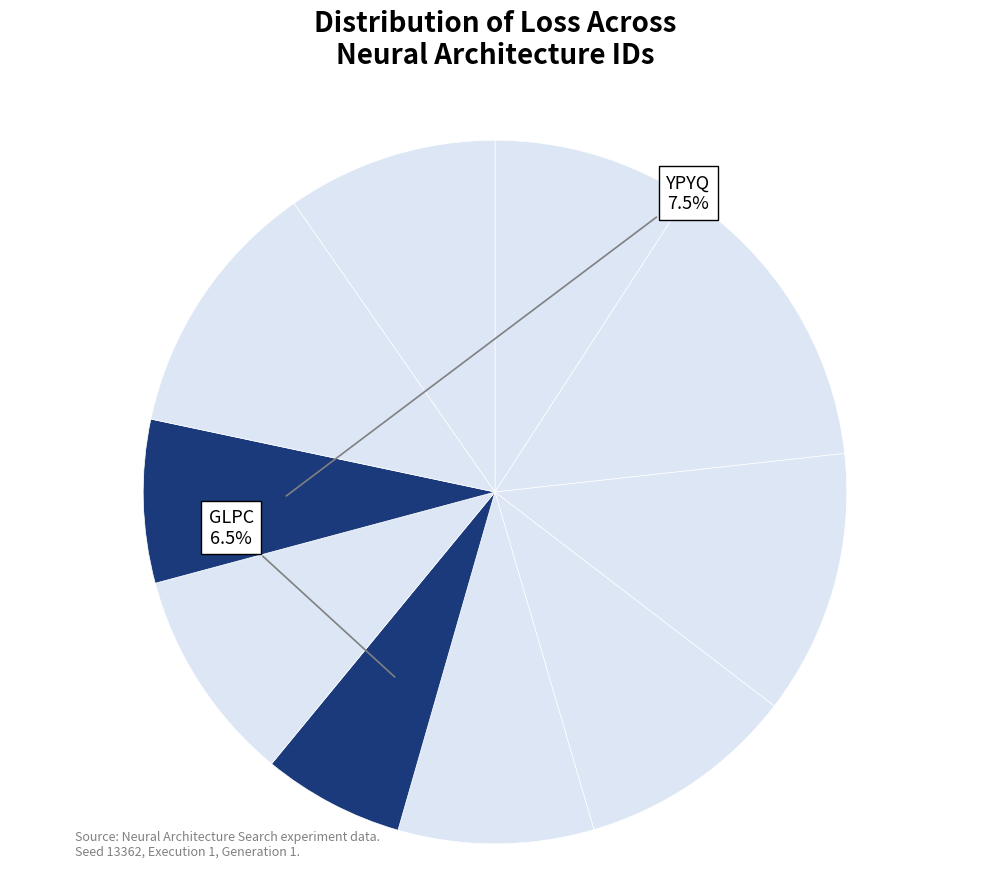

What is the smallest slice in the pie chart?

GLPC